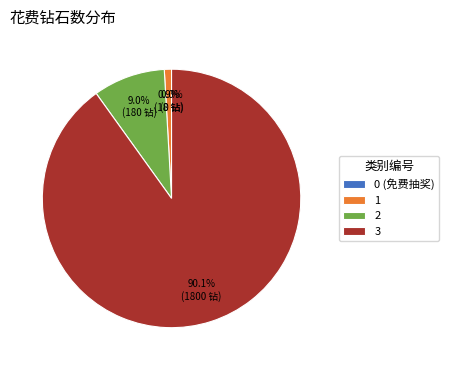

To the nearest percent, what is the difference between the 3 and 2 slice percentages?

81%